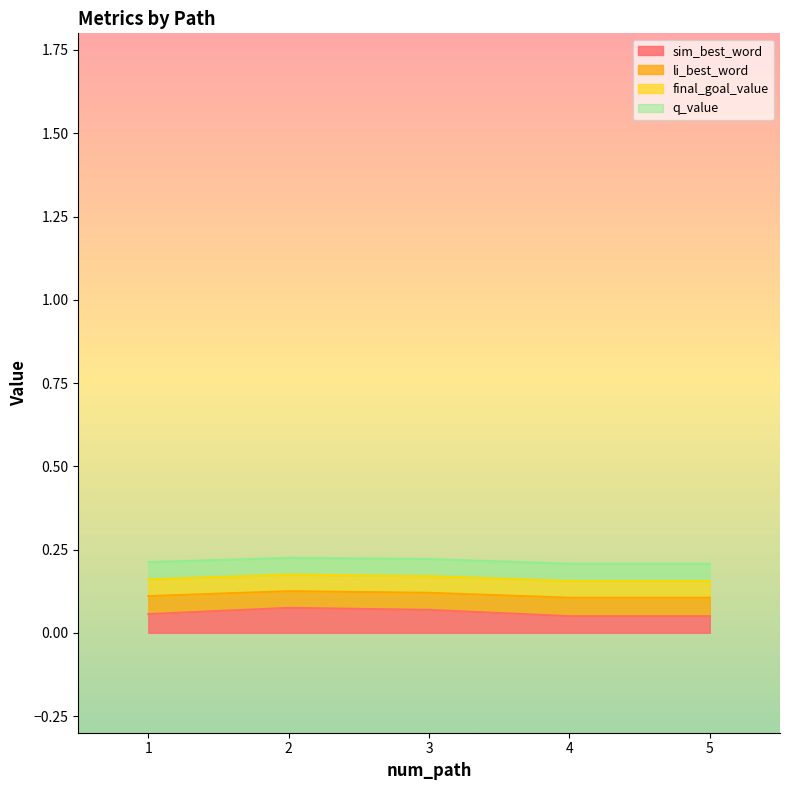

How many lines are shown in the chart?

4